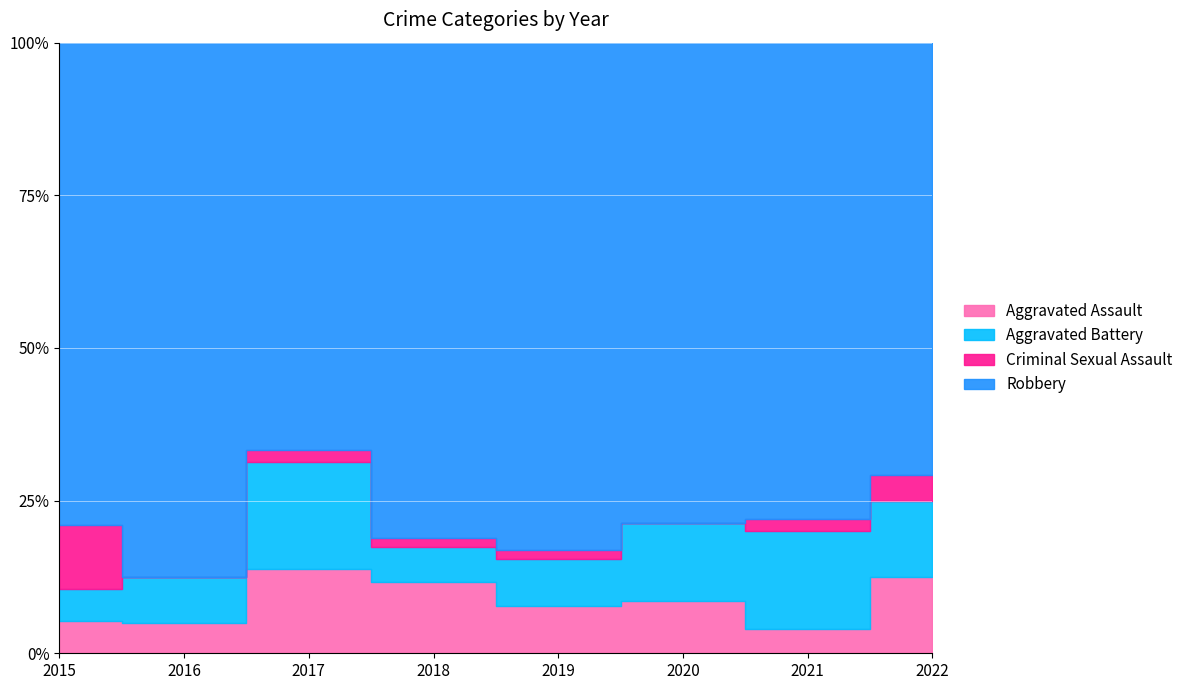

Between 2016 and 2015, which is larger?

2016